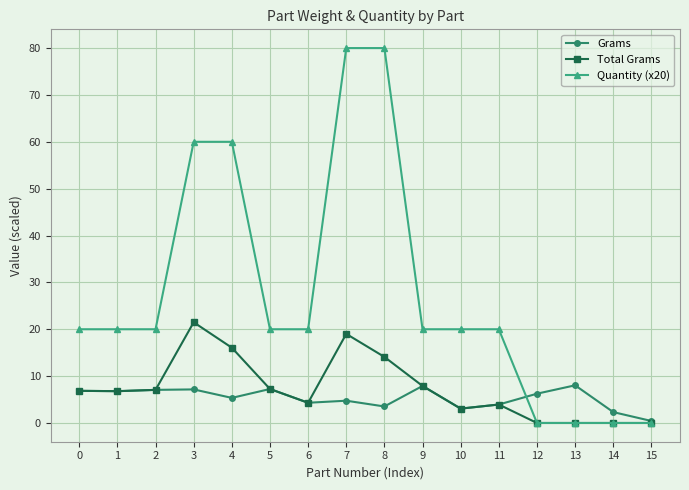

Between 8 and 10, which series saw the biggest shift?

Quantity (x20)